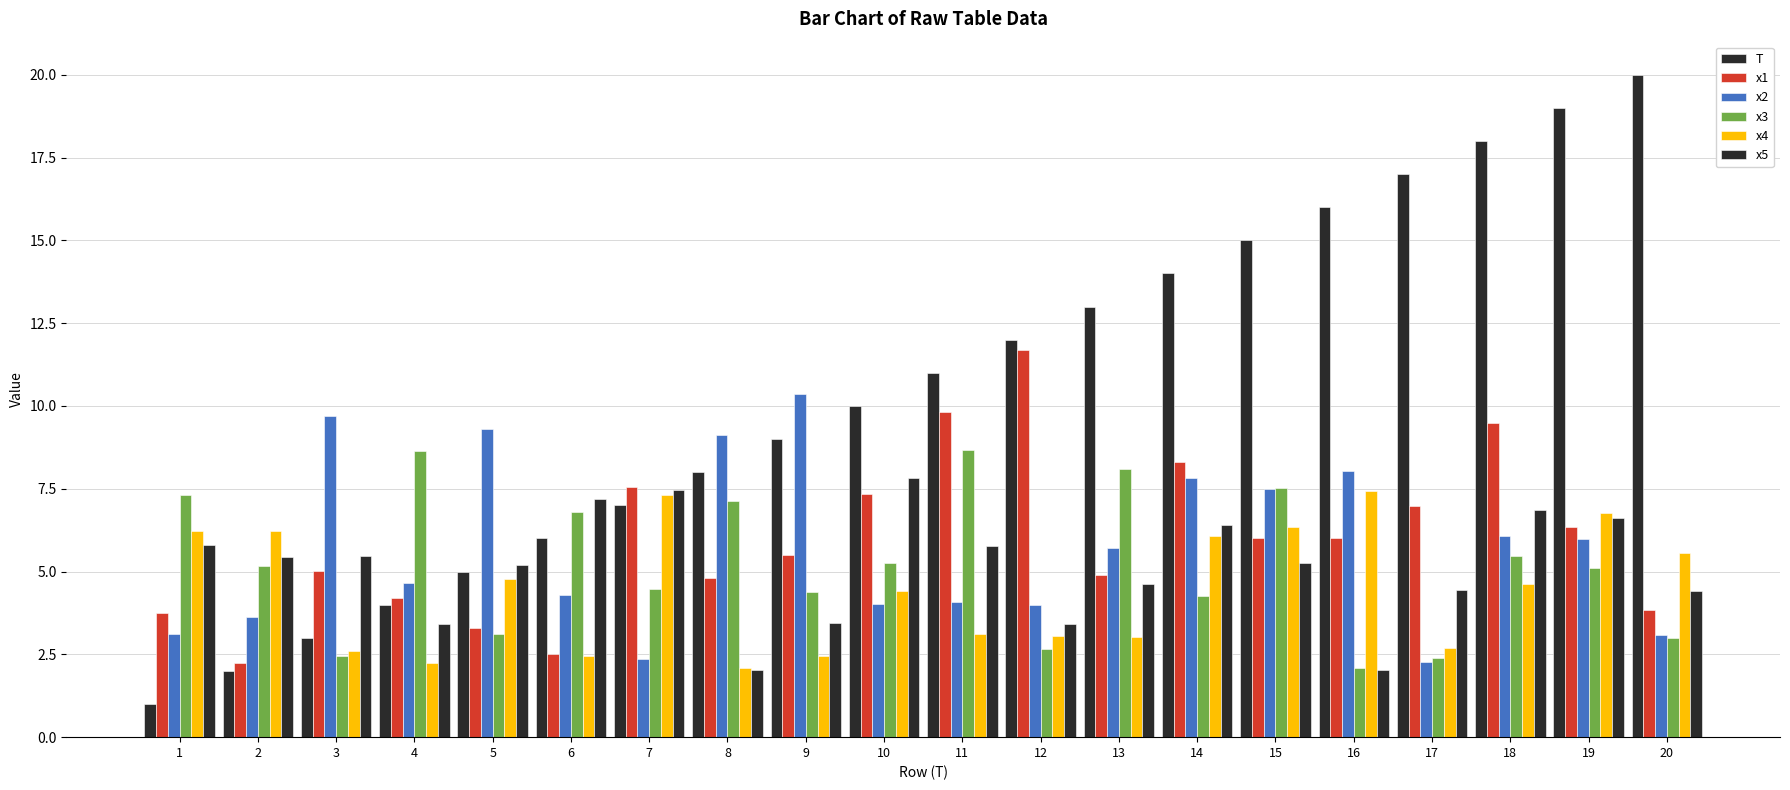

Where does the x1 series first go above 6?

7